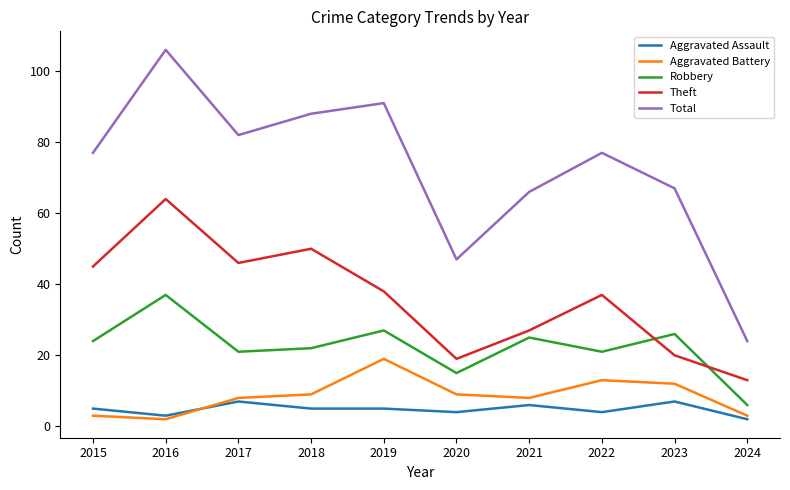

Is this an area chart (filled region under the line)?

No